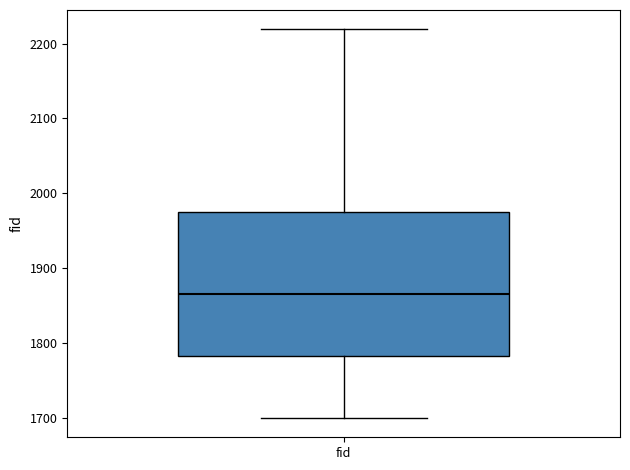

Where is the upper edge of the box for fid on the y-axis? The values are not printed on the chart, so give them approximately, as read against the axis.

1970